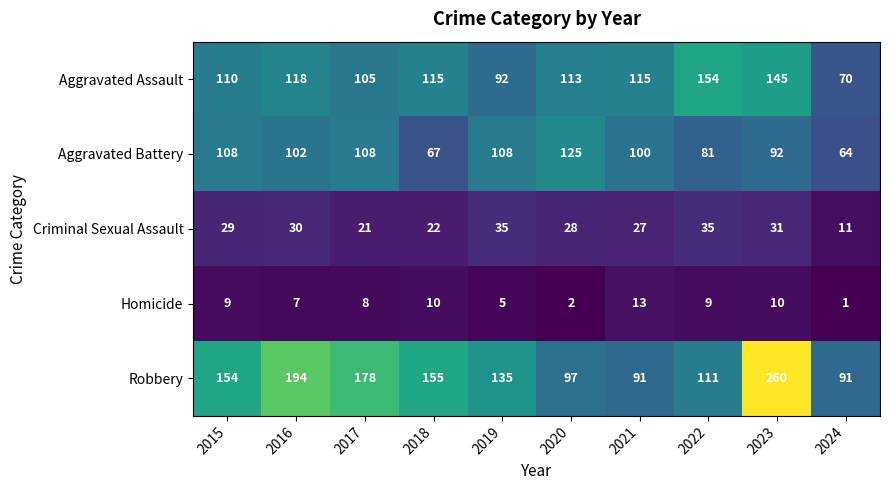

What is the lowest value of the Aggravated Assault series?

70